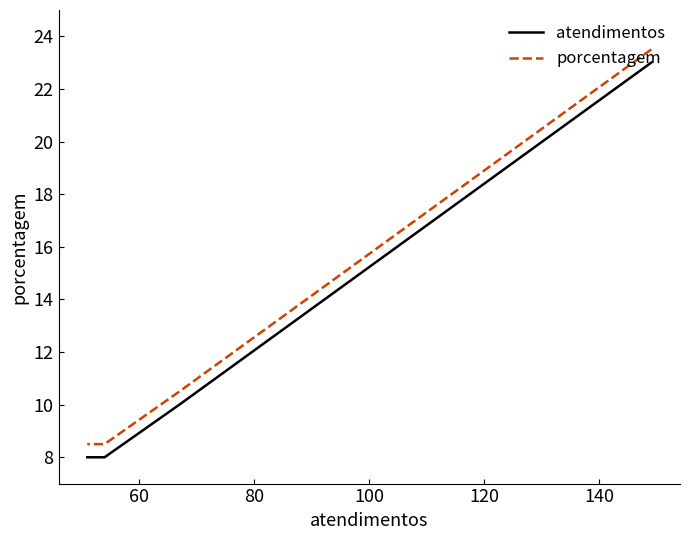

What are all the series names shown in the legend?

atendimentos, porcentagem